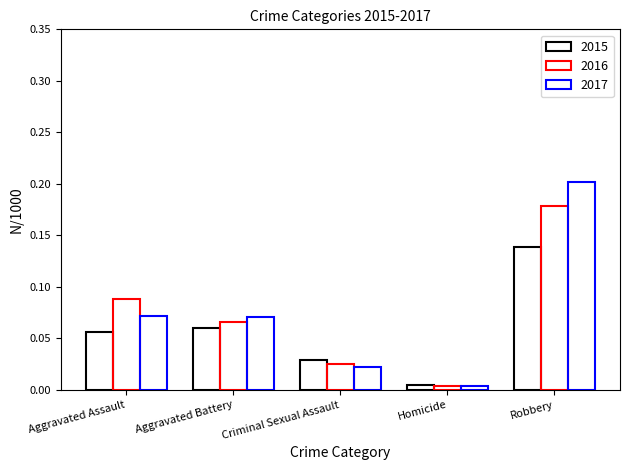

Which category has the lowest value in the 2015 series?

Homicide